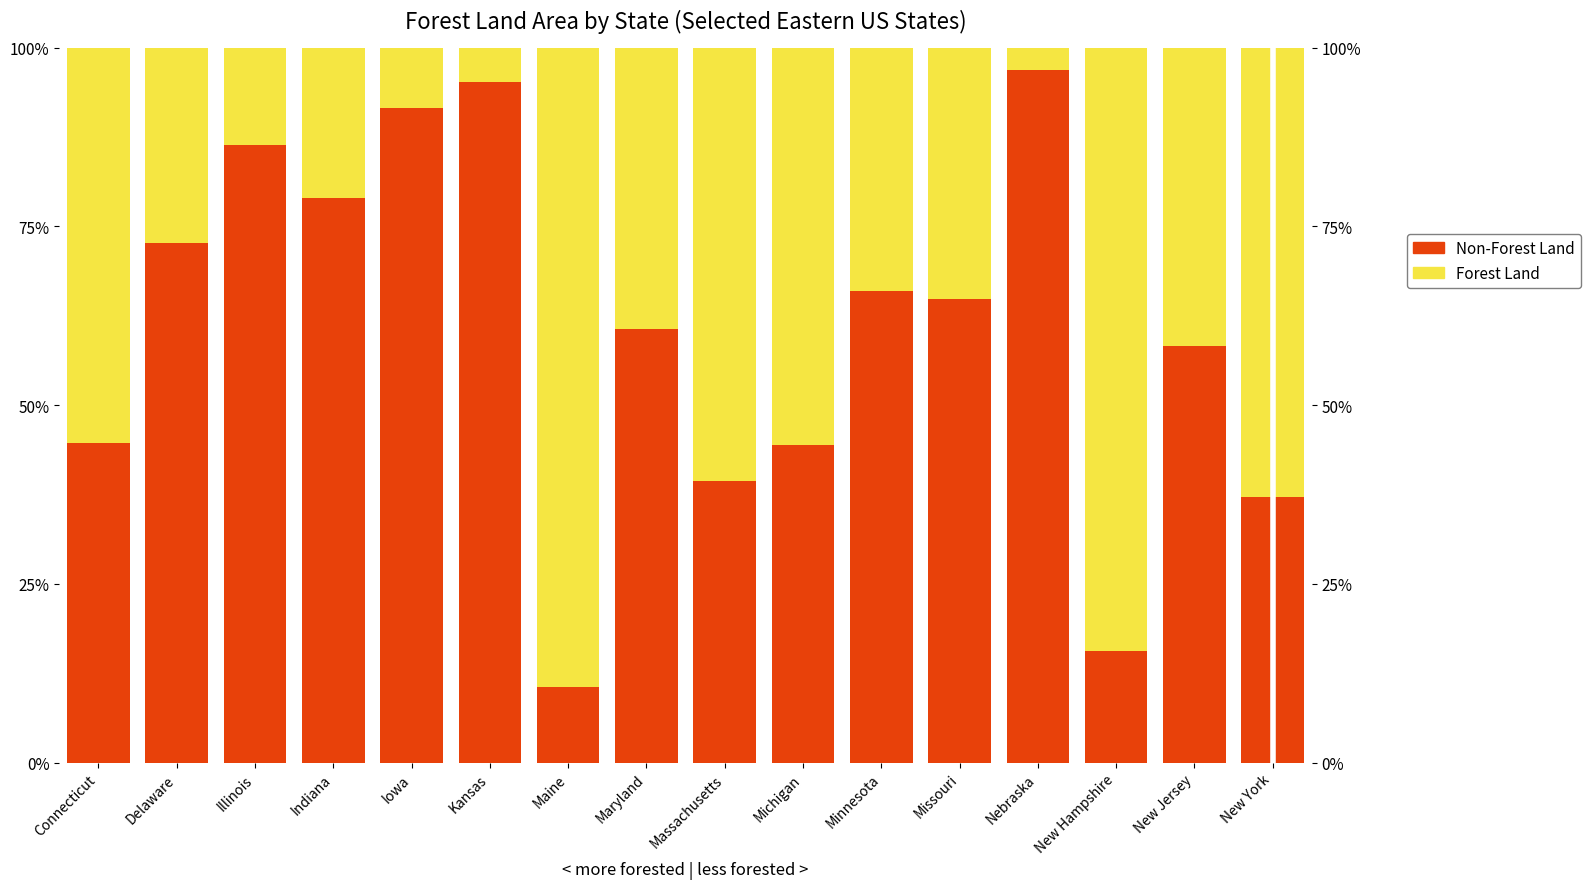

Is it true that Forest Land equals 0.2 at Maine?

False